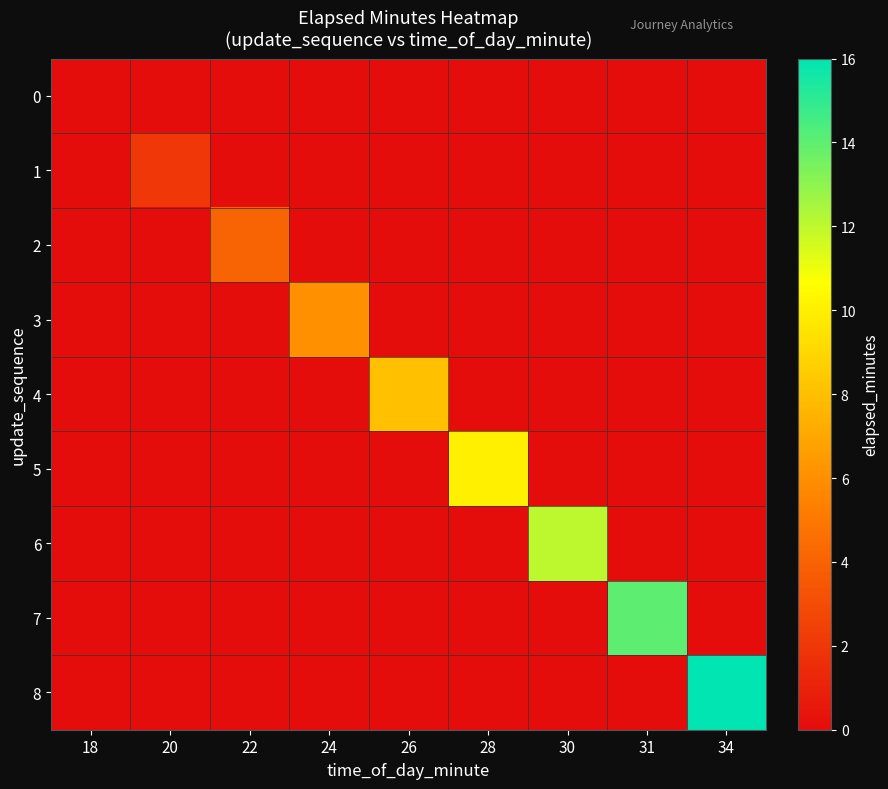

Reading left to right, list all the values displayed in this chart.

0: 18=0	20=0	22=0	24=0	26=0	28=0	30=0	31=0	34=0
1: 18=0	20=2	22=0	24=0	26=0	28=0	30=0	31=0	34=0
2: 18=0	20=0	22=4	24=0	26=0	28=0	30=0	31=0	34=0
3: 18=0	20=0	22=0	24=6	26=0	28=0	30=0	31=0	34=0
4: 18=0	20=0	22=0	24=0	26=8	28=0	30=0	31=0	34=0
5: 18=0	20=0	22=0	24=0	26=0	28=10	30=0	31=0	34=0
6: 18=0	20=0	22=0	24=0	26=0	28=0	30=12	31=0	34=0
7: 18=0	20=0	22=0	24=0	26=0	28=0	30=0	31=14	34=0
8: 18=0	20=0	22=0	24=0	26=0	28=0	30=0	31=0	34=16